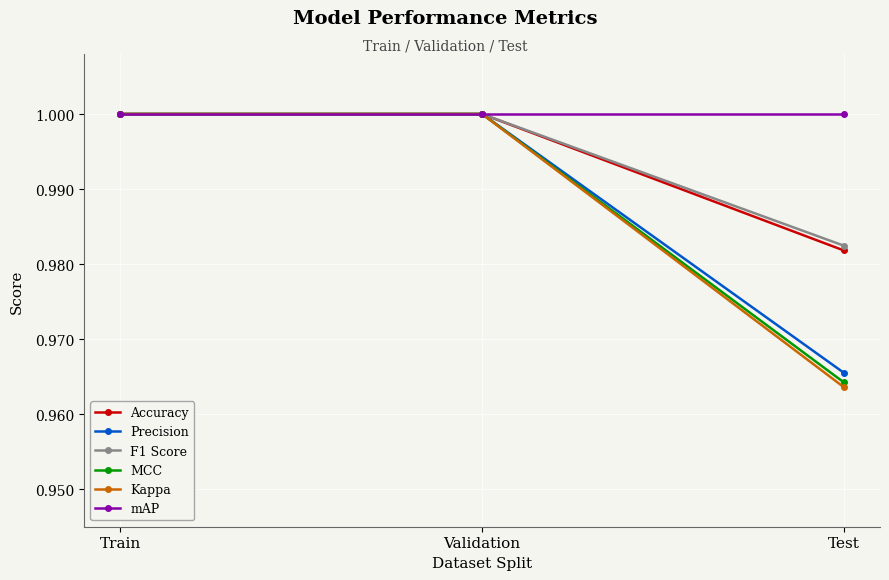

Is the value of Accuracy at Test greater than the value of Kappa at Test?

Yes